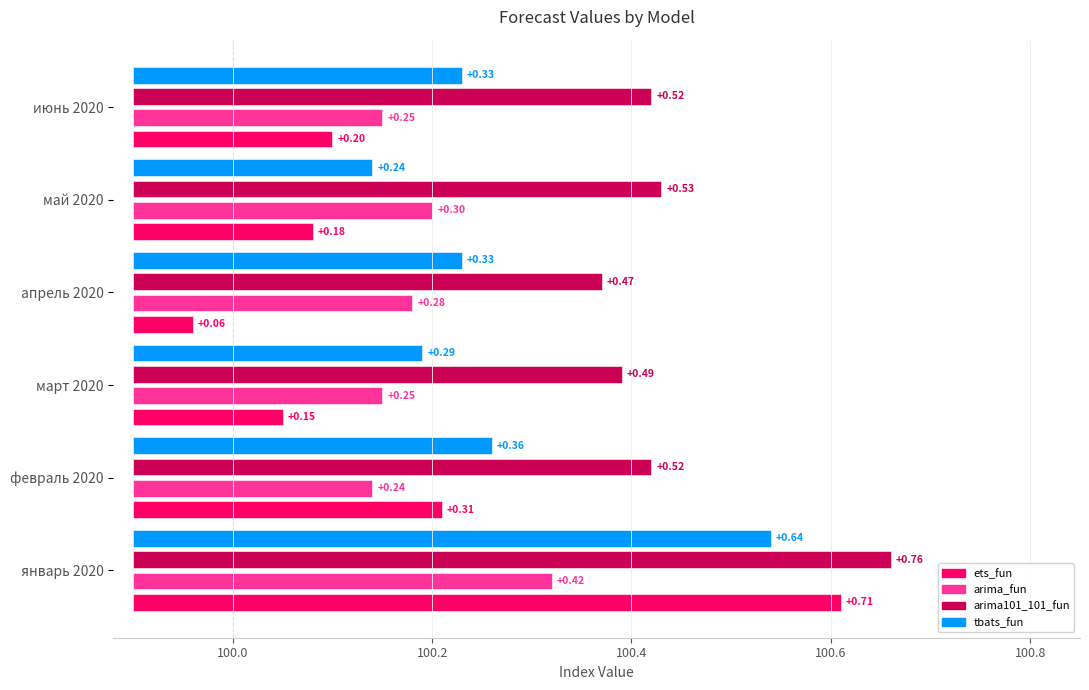

How many bars are there in each group?

4